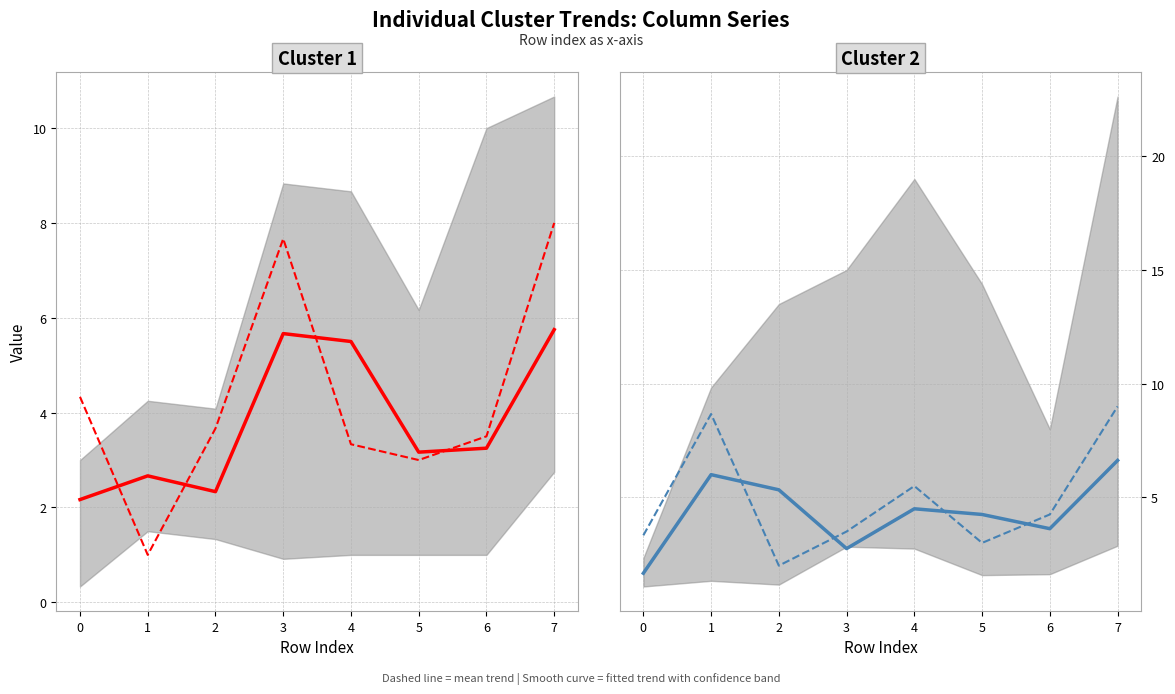

Count the number of data series in this chart.

4